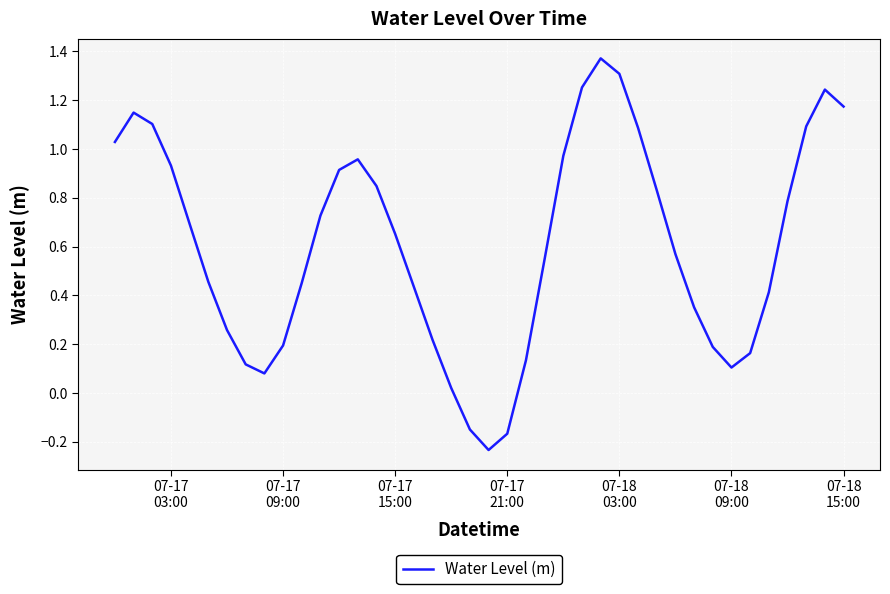

What is the difference between the maximum and minimum values?

1.6